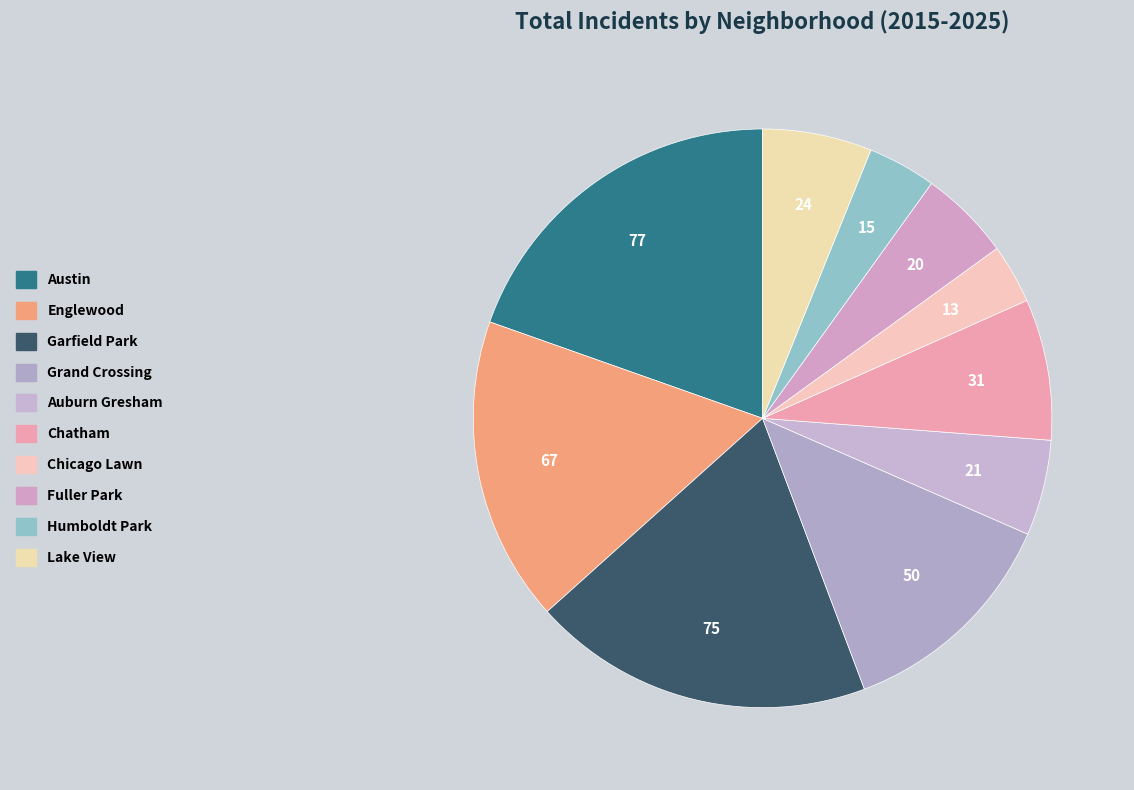

Rank the categories by value from lowest to highest.

Chicago Lawn, Humboldt Park, Fuller Park, Auburn Gresham, Lake View, Chatham, Grand Crossing, Englewood, Garfield Park, Austin